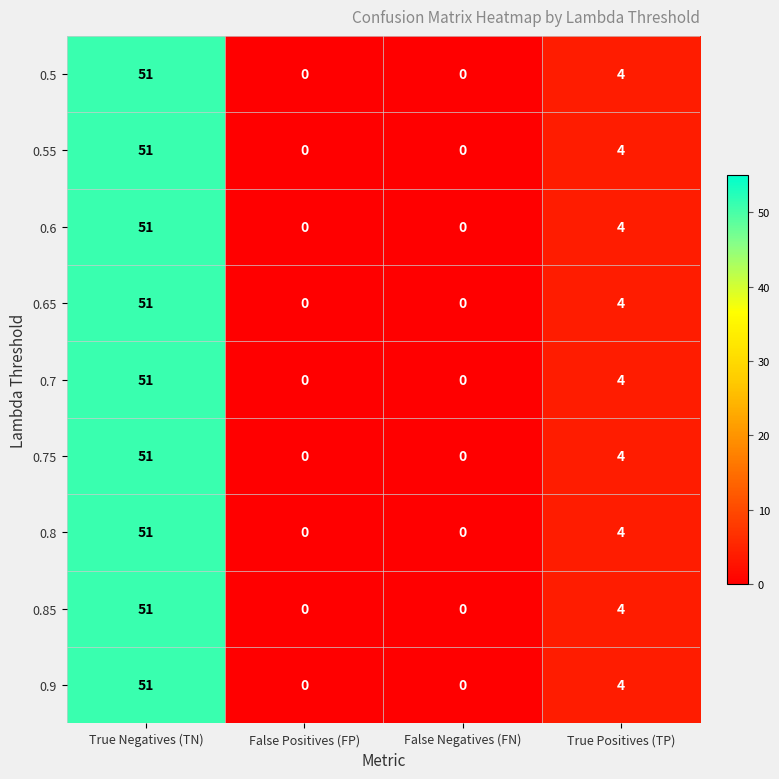

True or false: 0.5 has a value of -22 at False Negatives (FN).

False